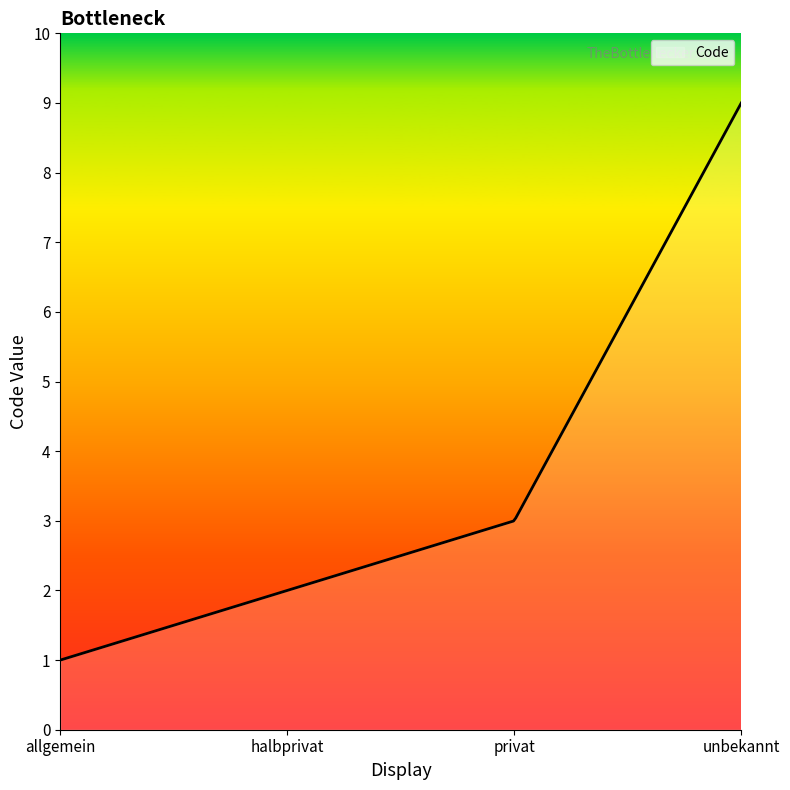

What is the difference between the maximum and minimum values?

8.0